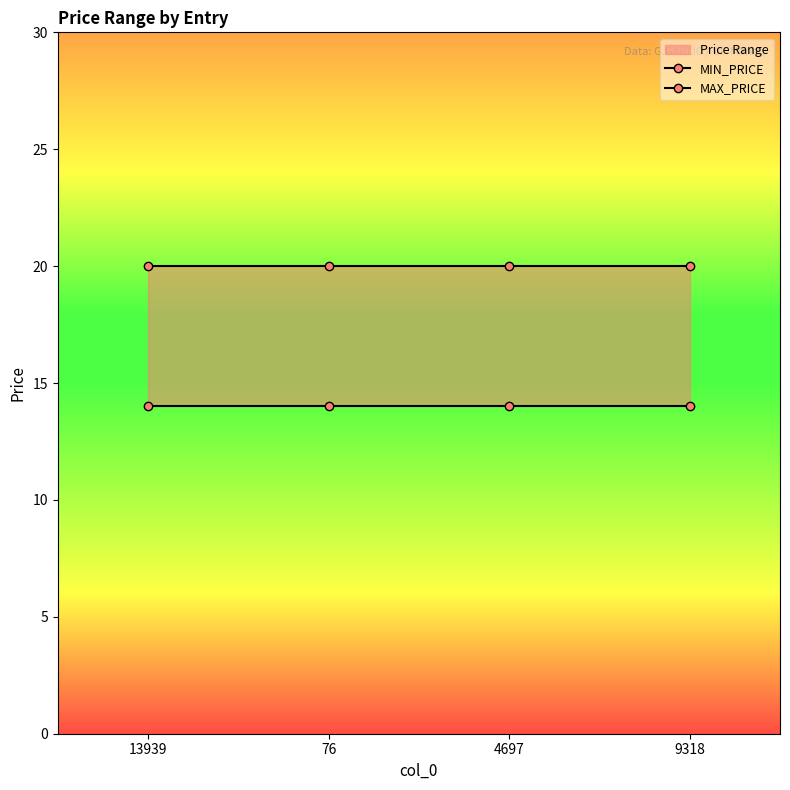

Is it true that MIN_PRICE equals 9 at 9318?

False